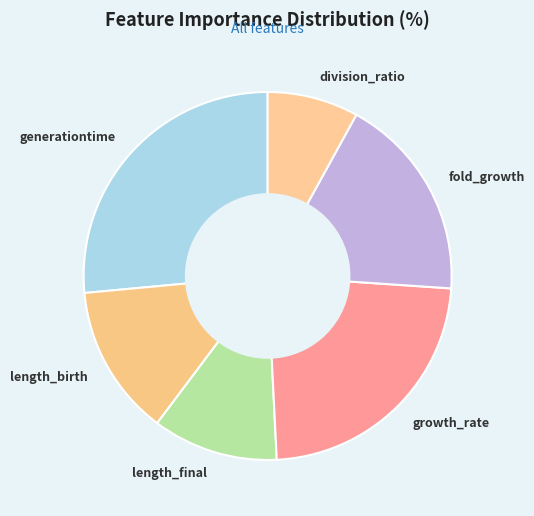

Rank the categories by value from lowest to highest.

division_ratio, length_final, length_birth, fold_growth, growth_rate, generationtime